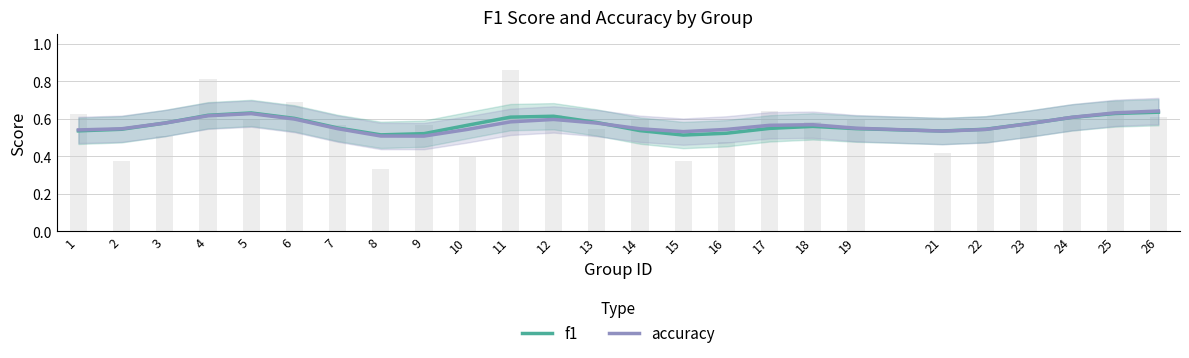

Reading left to right, transcribe all the data shown in this chart.

f1: 1=0.5	2=0.5	3=0.6	4=0.6	5=0.6	6=0.6	7=0.6	8=0.5	9=0.5	10=0.6	11=0.6	12=0.6	13=0.6	14=0.5	15=0.5	16=0.5	17=0.5	18=0.6	19=0.5	21=0.5	22=0.5	23=0.6	24=0.6	25=0.6	26=0.6
accuracy: 1=0.5	2=0.5	3=0.6	4=0.6	5=0.6	6=0.6	7=0.5	8=0.5	9=0.5	10=0.5	11=0.6	12=0.6	13=0.6	14=0.5	15=0.5	16=0.5	17=0.6	18=0.6	19=0.5	21=0.5	22=0.5	23=0.6	24=0.6	25=0.6	26=0.6